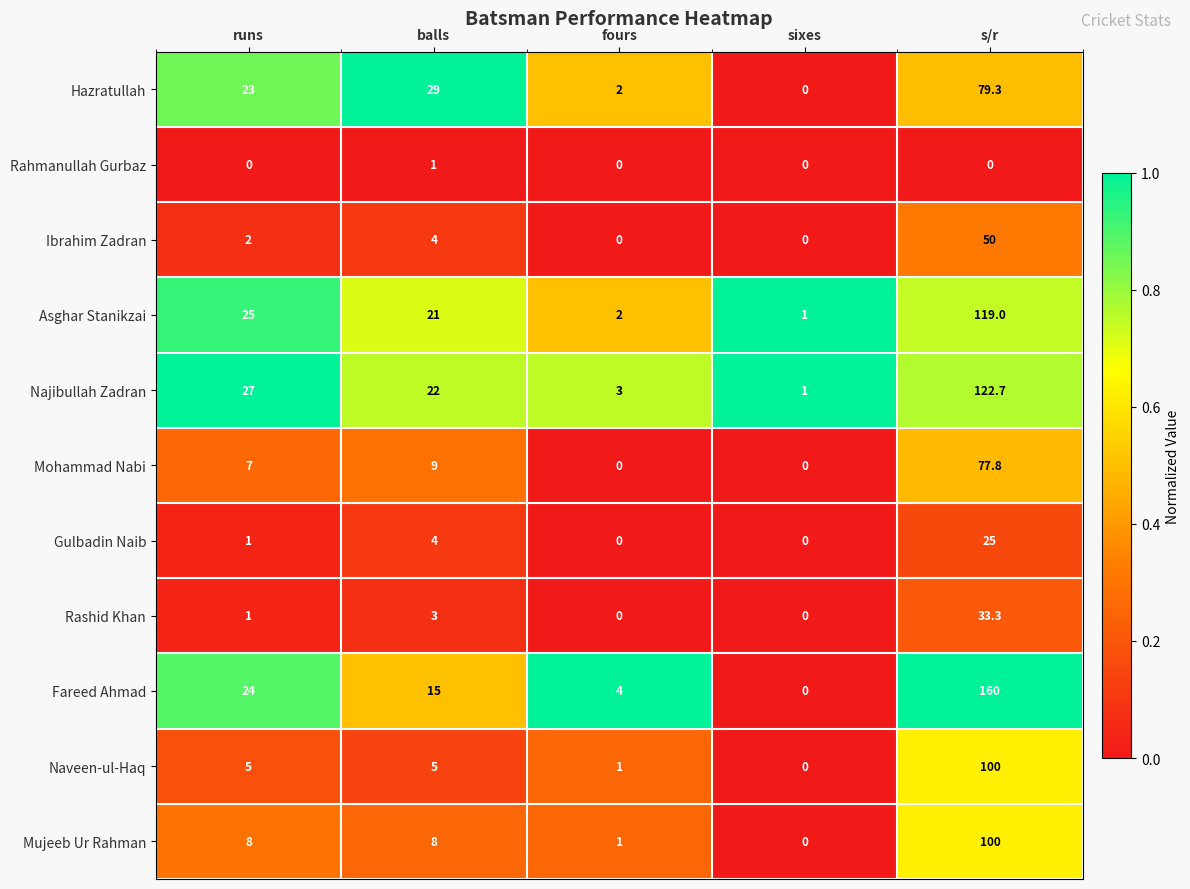

At which category is the sum across all series the highest?

s/r